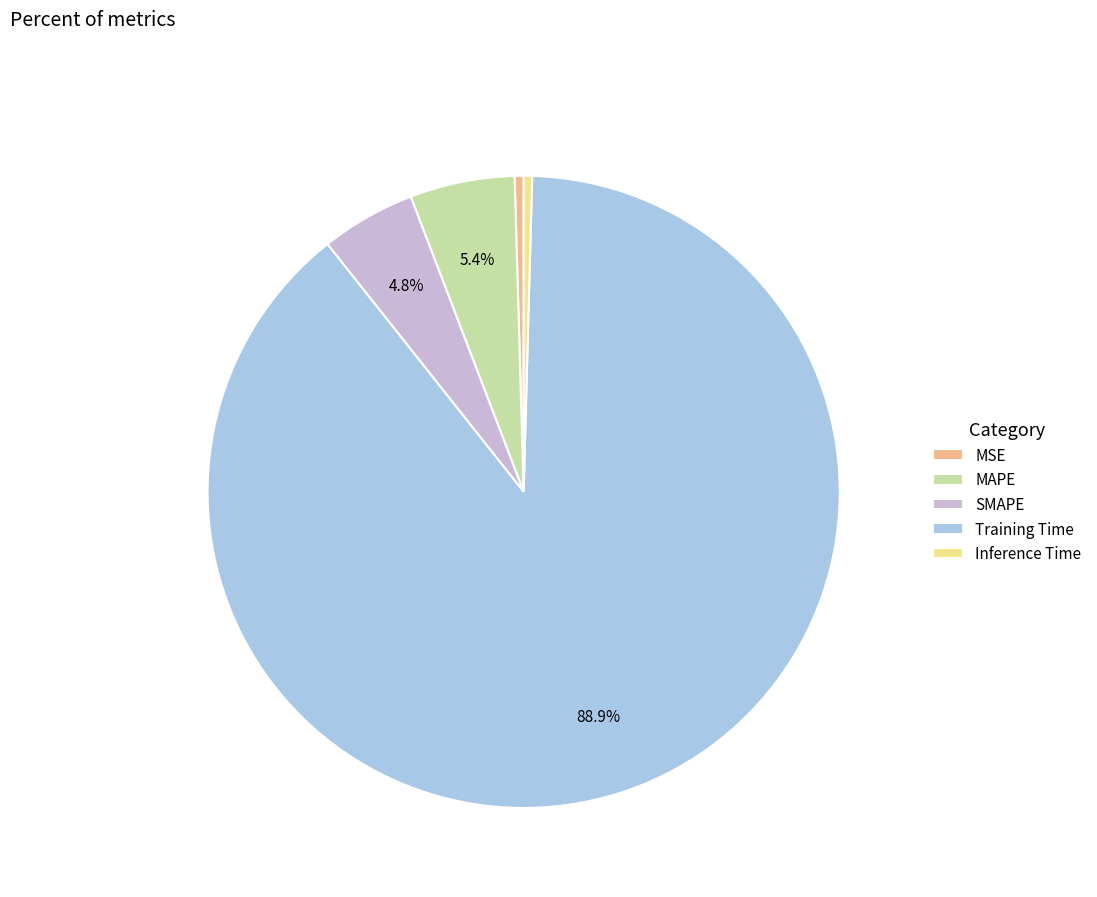

What is the largest slice in the pie chart?

Training Time